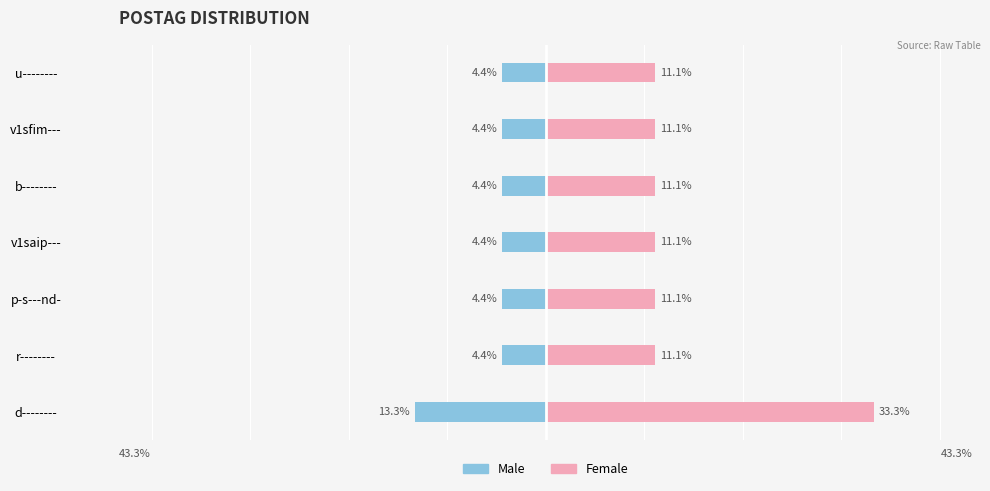

Reading left to right, what are all the values shown in this chart?

Male: -13.3	-4.4	-4.4	-4.4	-4.4	-4.4	-4.4
Female: 33.3	11.1	11.1	11.1	11.1	11.1	11.1